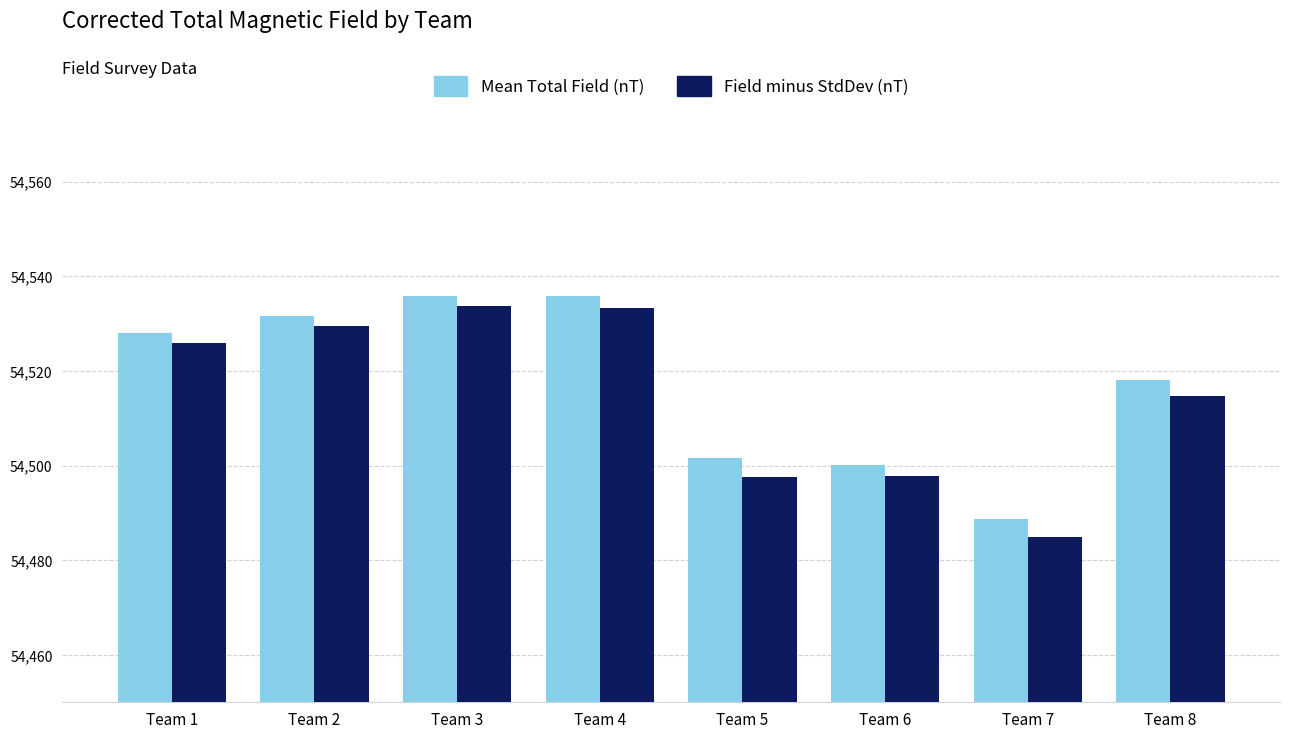

What is the approximate value of Mean Total Field (nT) at Team 6?

54500.2